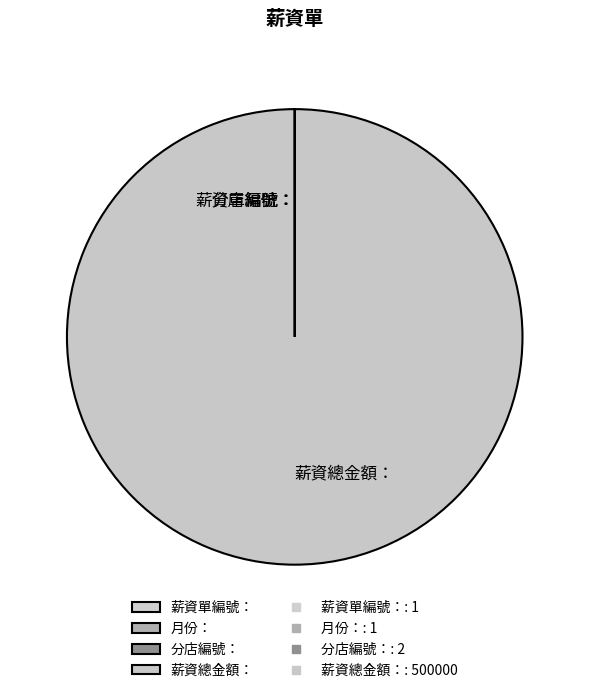

Does any single category account for the majority?

Yes